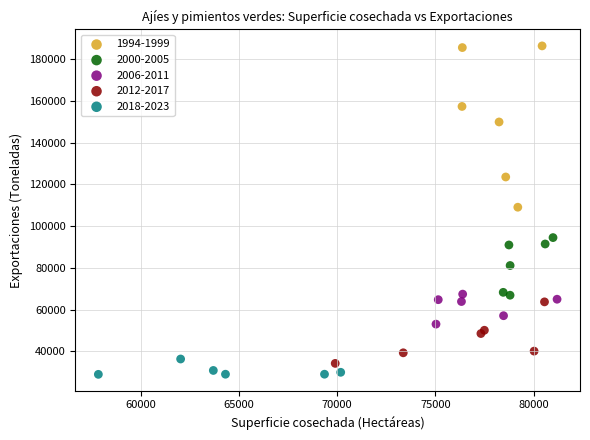

What are all the series names shown in the legend?

1994-1999, 2000-2005, 2006-2011, 2012-2017, 2018-2023